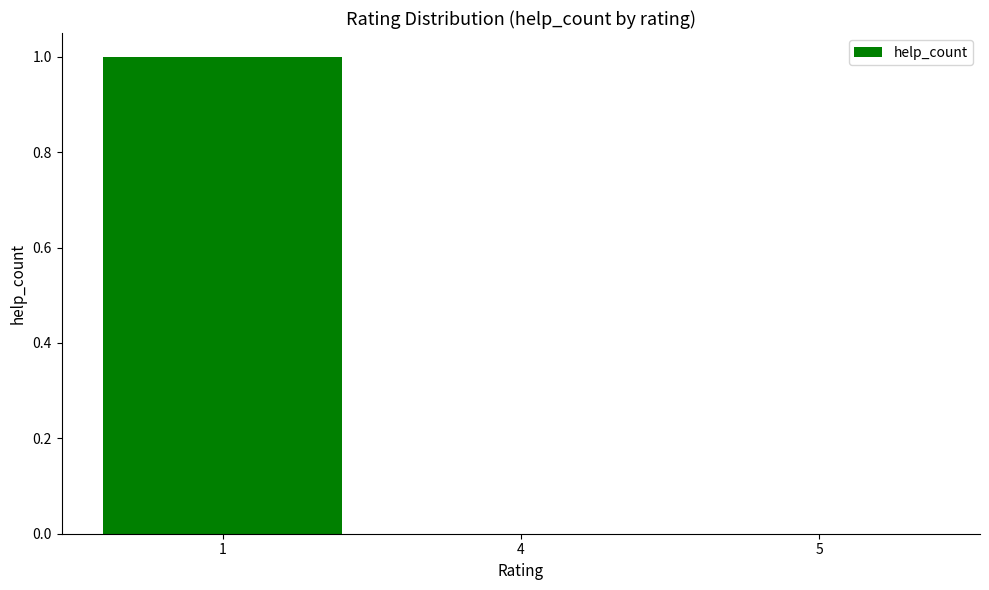

The value at 5 is 1. True or false?

False